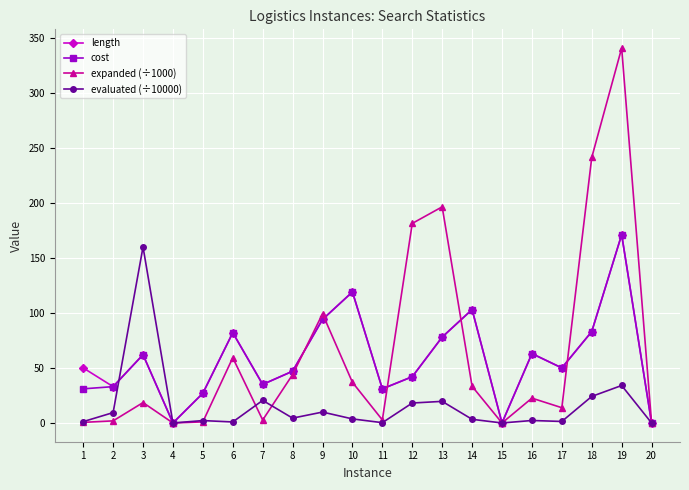

At which category is the sum across all series the highest?

19